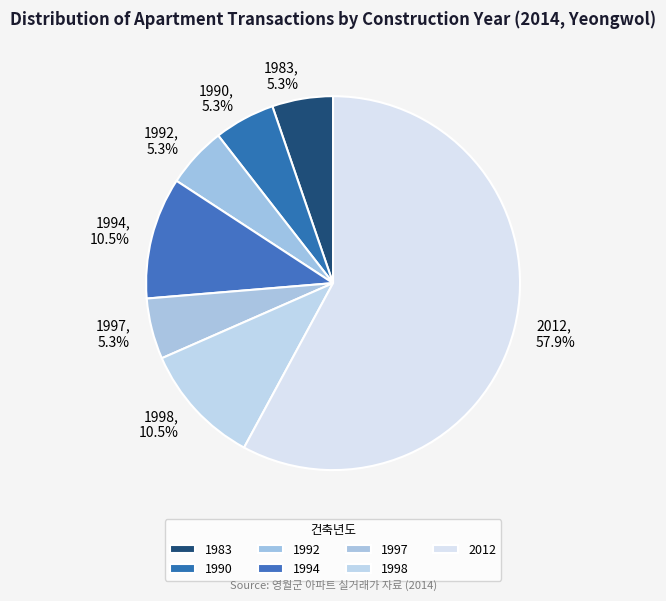

What is the majority slice?

2012